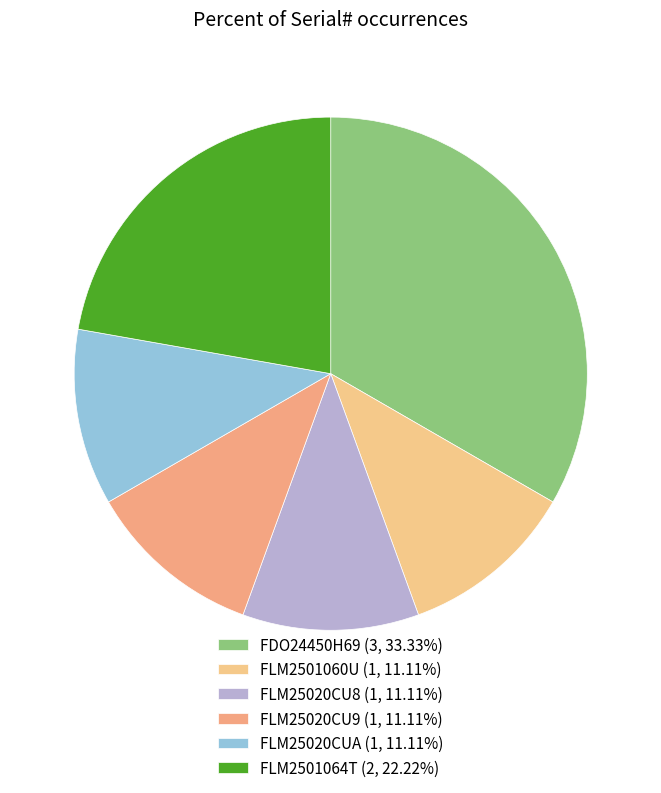

How many segments does this pie chart have?

6